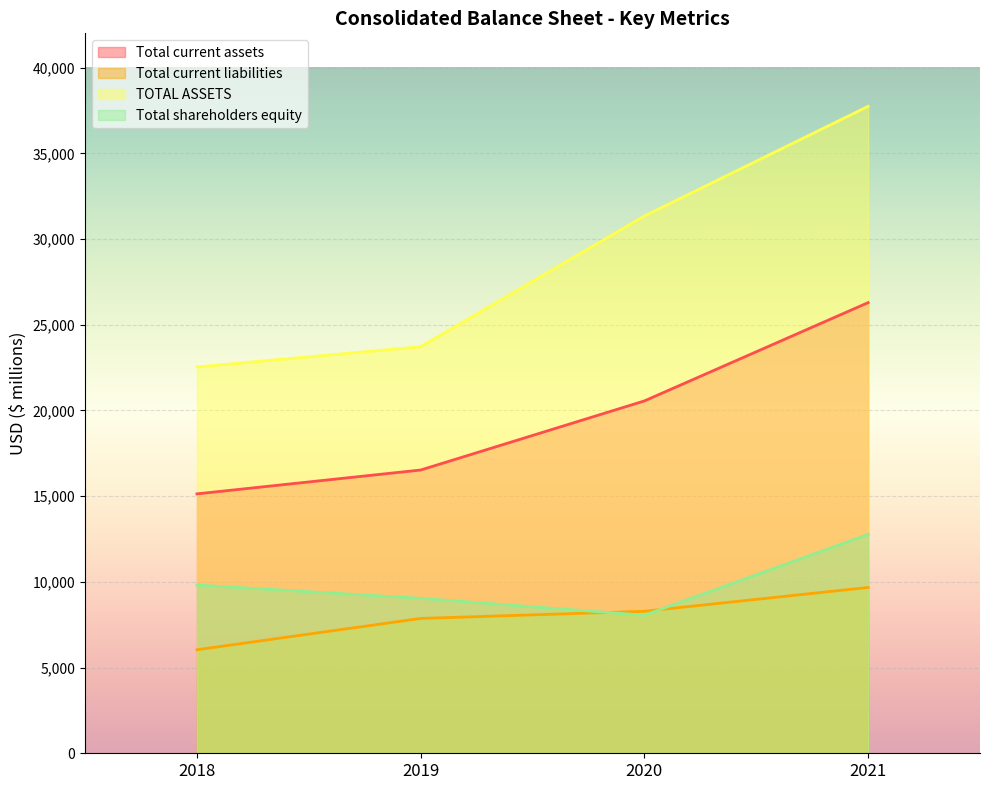

Does the chart display data point markers on the line(s)?

No